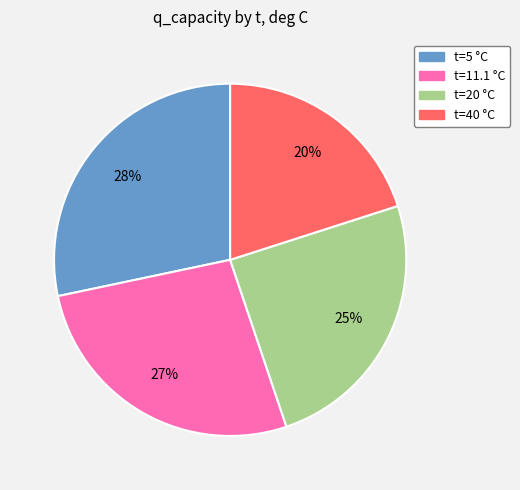

Is there a majority slice in this chart?

No